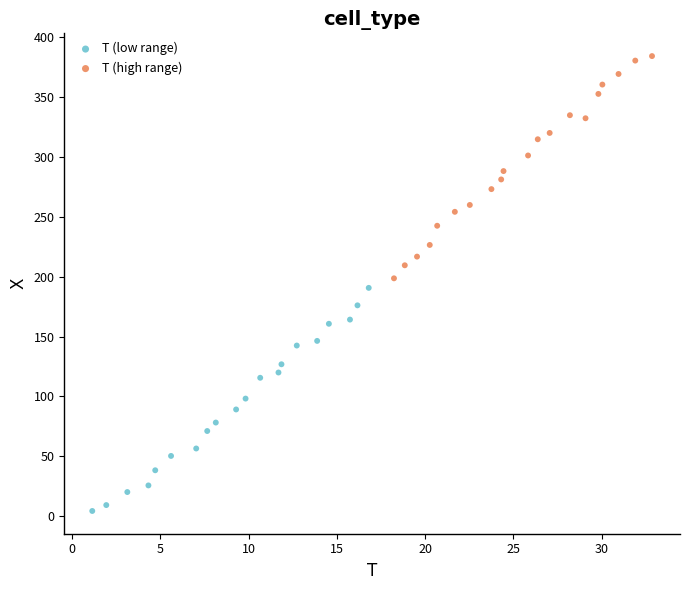

Which series reaches the minimum Y coordinate?

T (low range)